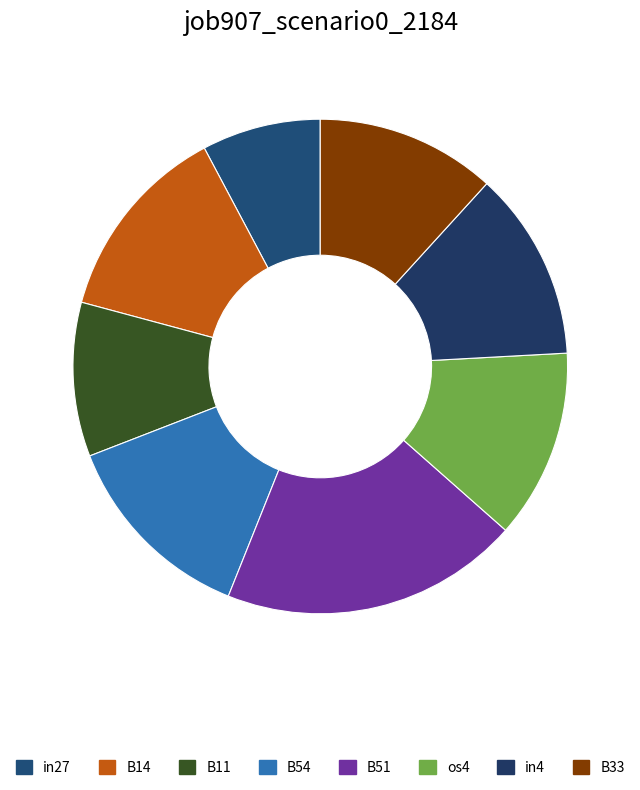

Count the number of slices in the pie.

8